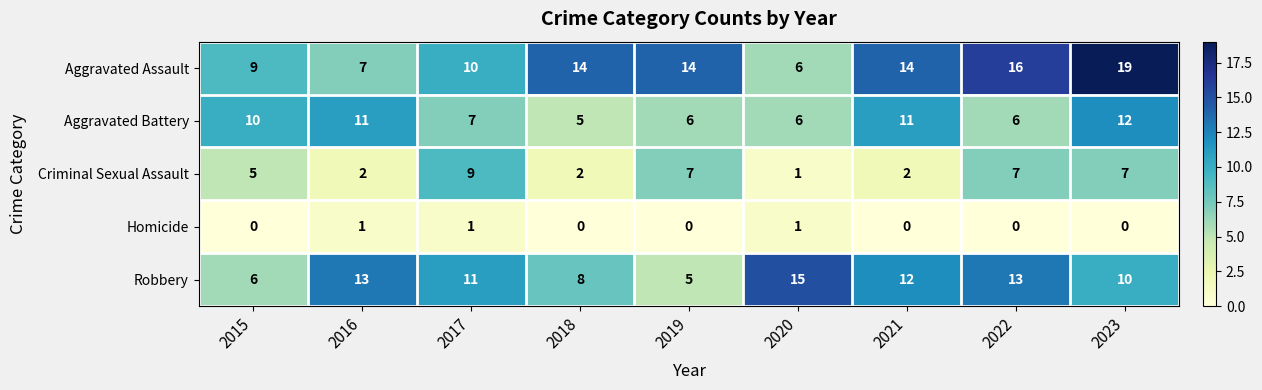

Which series changed the most between 2018 and 2021?

Aggravated Battery